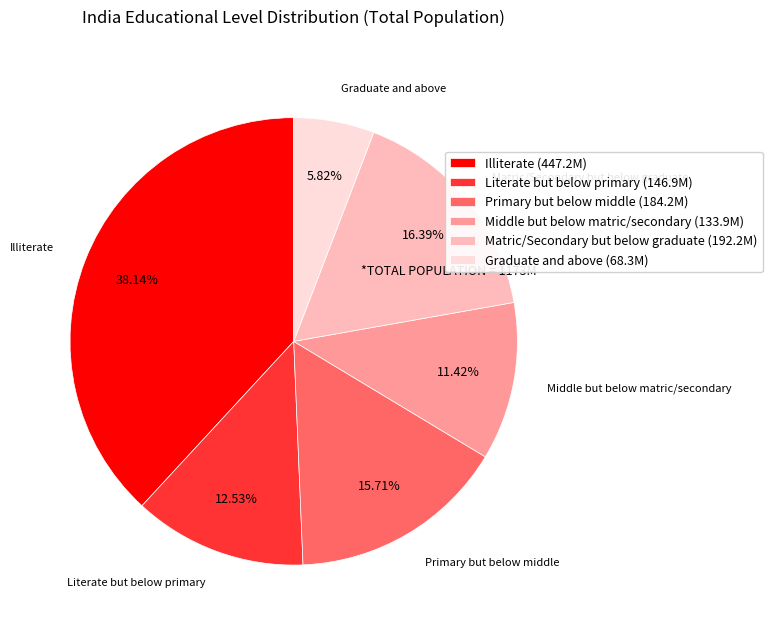

To the nearest percent, what portion does Literate but below primary represent?

13%